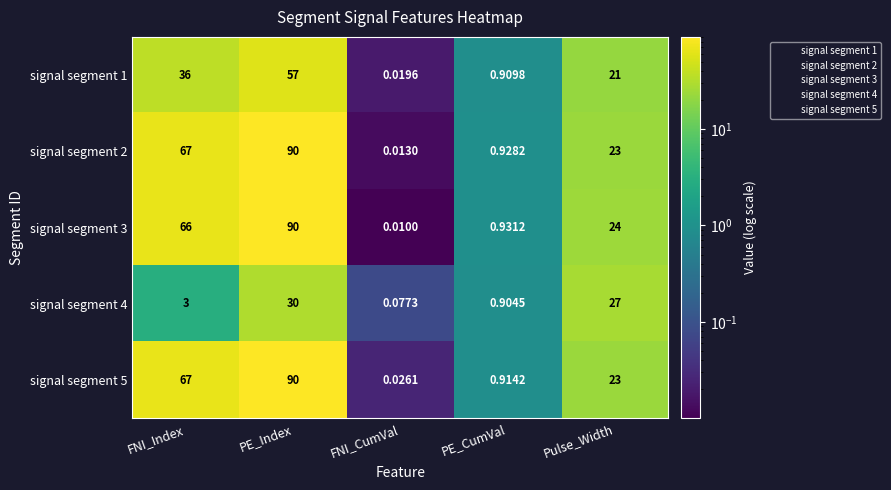

Rank the categories by signal segment 4 value from highest to lowest.

PE_Index, Pulse_Width, FNI_Index, PE_CumVal, FNI_CumVal